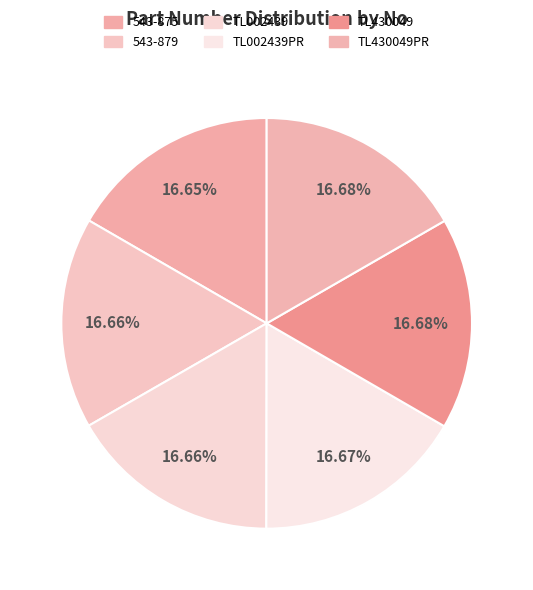

Which slice is the largest?

TL430049PR